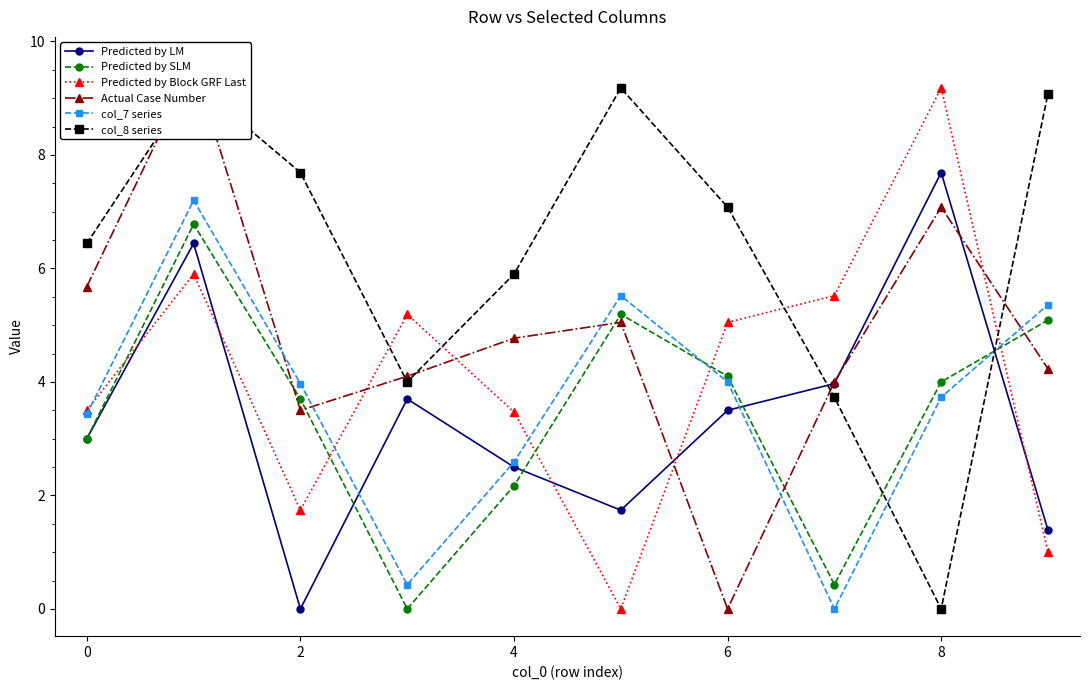

At which label is Predicted by SLM closest to 3?

0